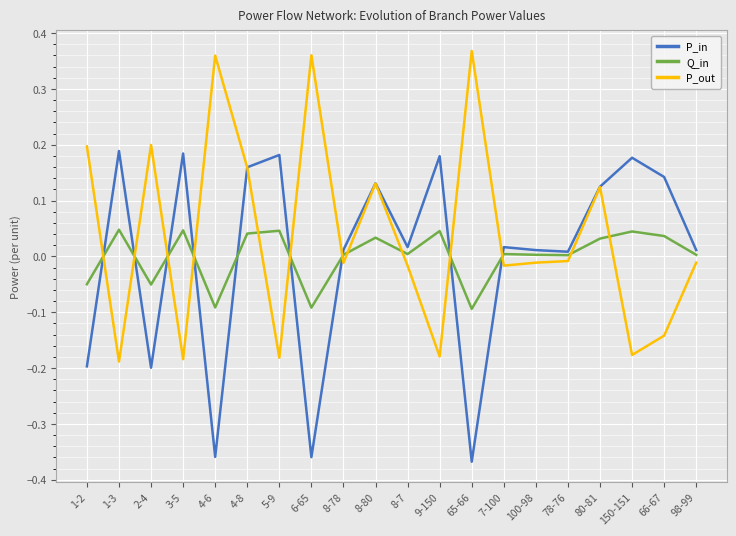

What position from the left is 5-9?

7